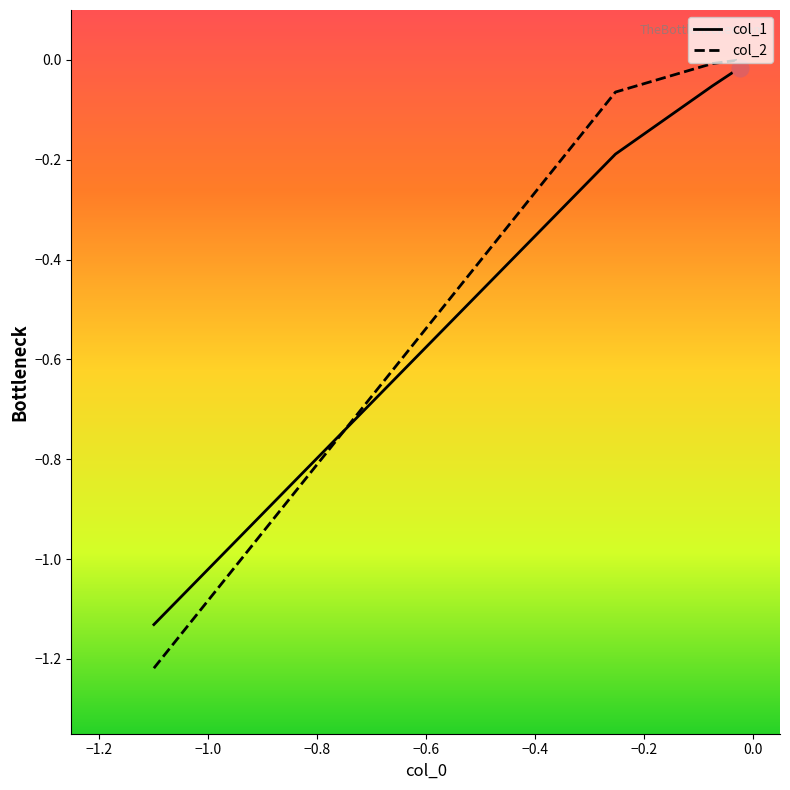

True or false: col_1 has more than 1 interior local peaks.

False